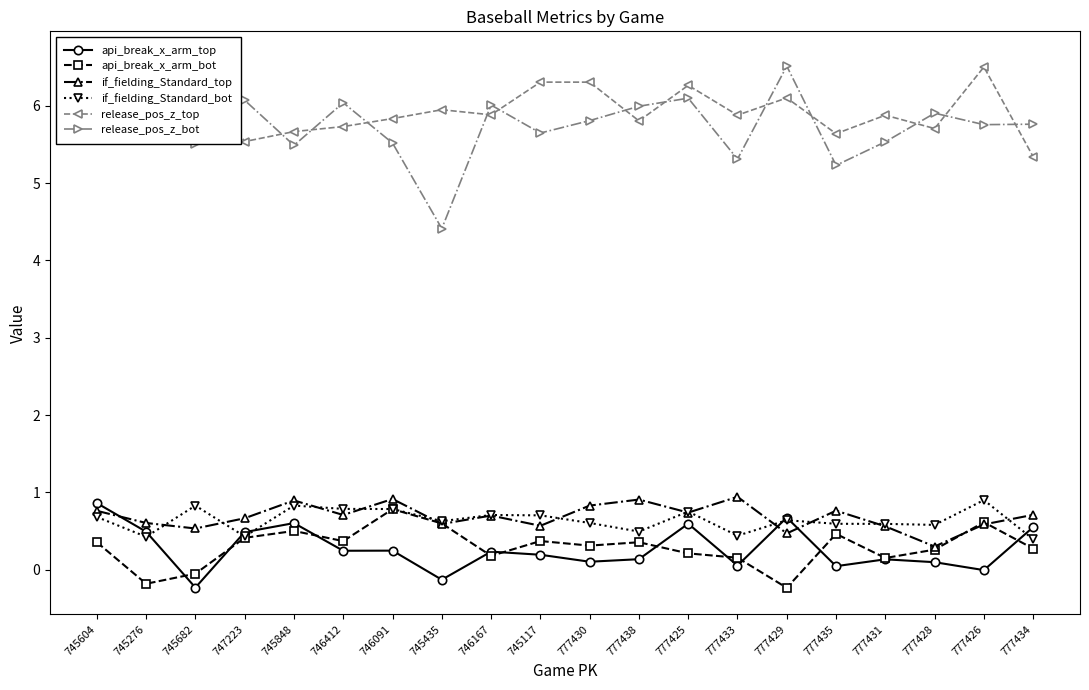

What is the maximum value for if_fielding_Standard_top?

0.9